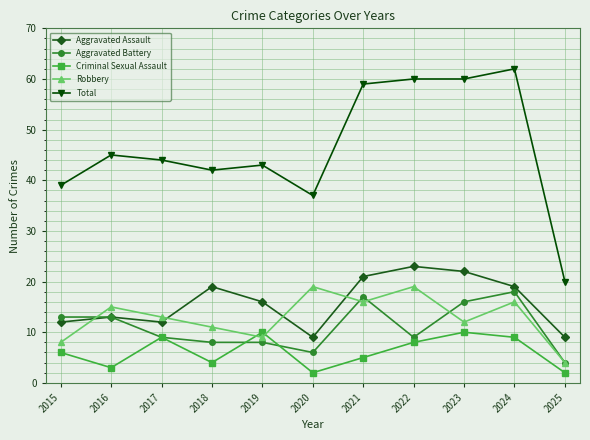

What are all the series names shown in the legend?

Aggravated Assault, Aggravated Battery, Criminal Sexual Assault, Robbery, Total